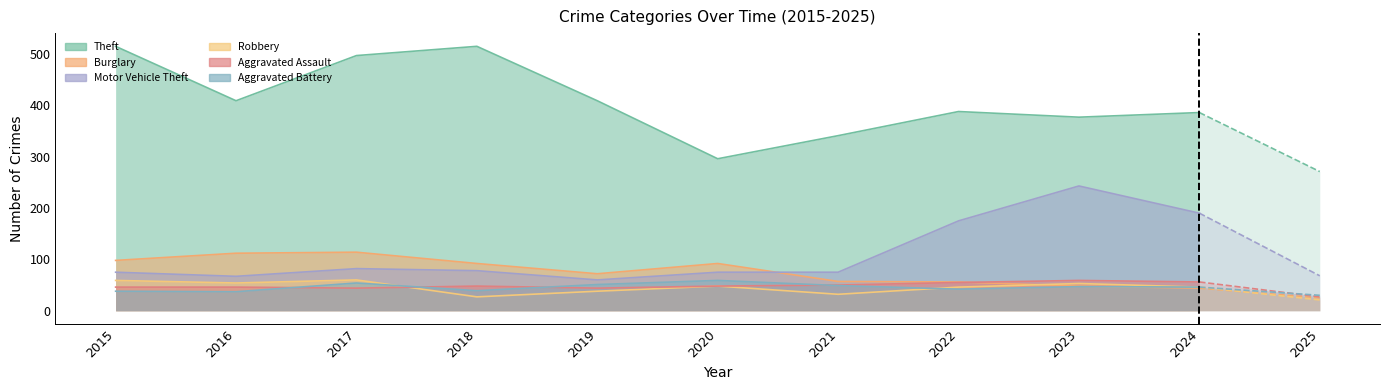

List the labels in order of Motor Vehicle Theft value, largest first.

2023, 2024, 2022, 2017, 2018, 2015, 2020, 2021, 2016, 2019